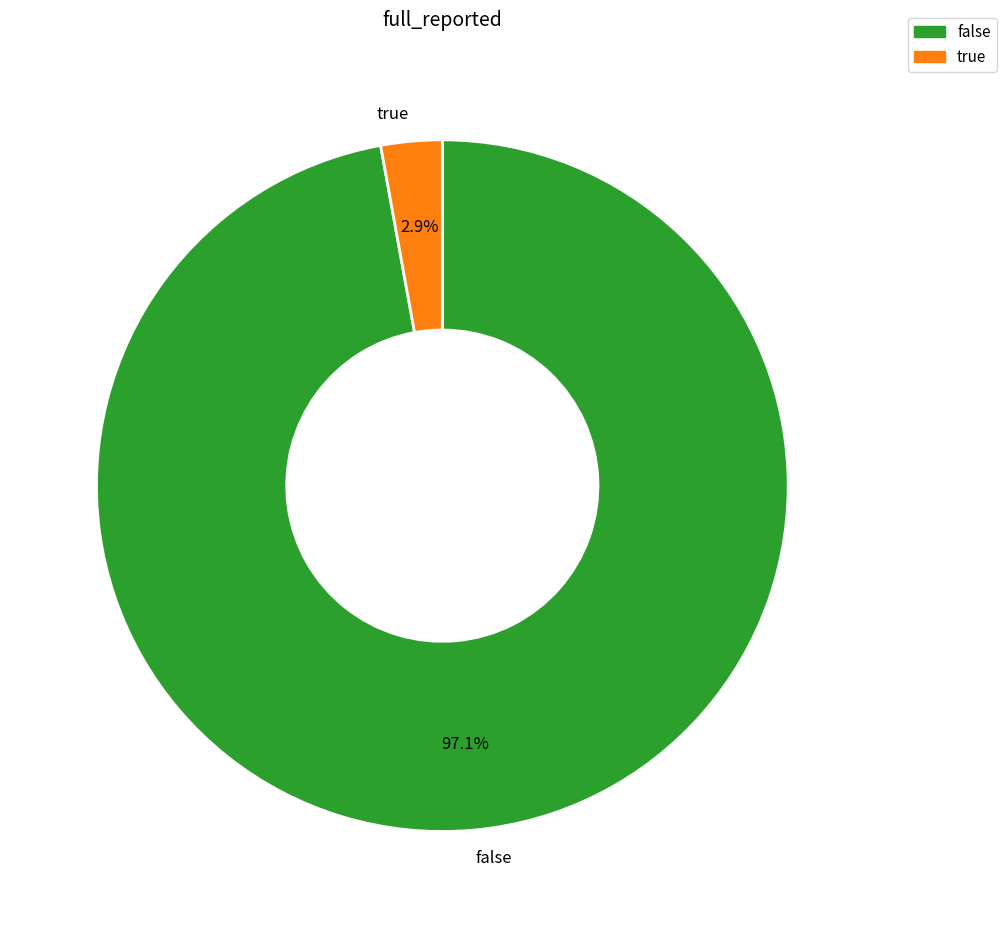

What is the smallest slice in the pie chart?

true